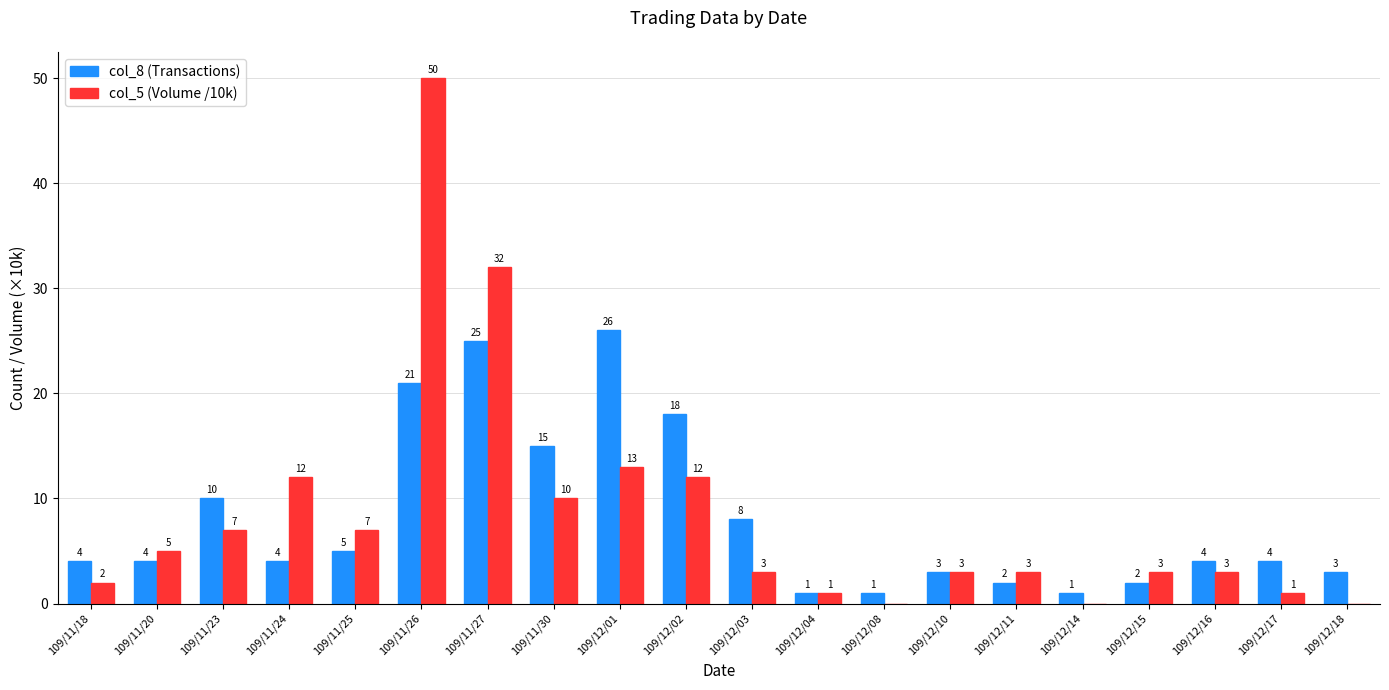

What is the sum of all col_8 (Transactions) values?

161